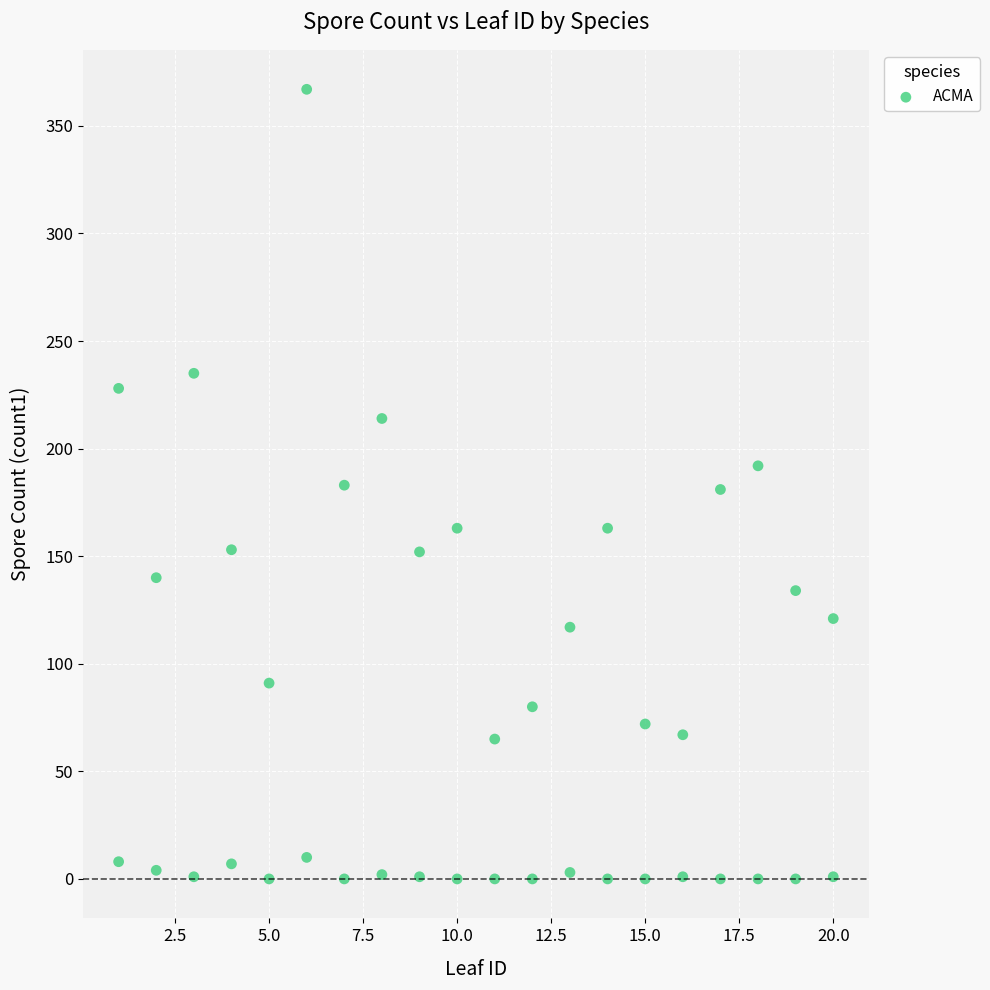

What is the range of X values (max minus min)?

19